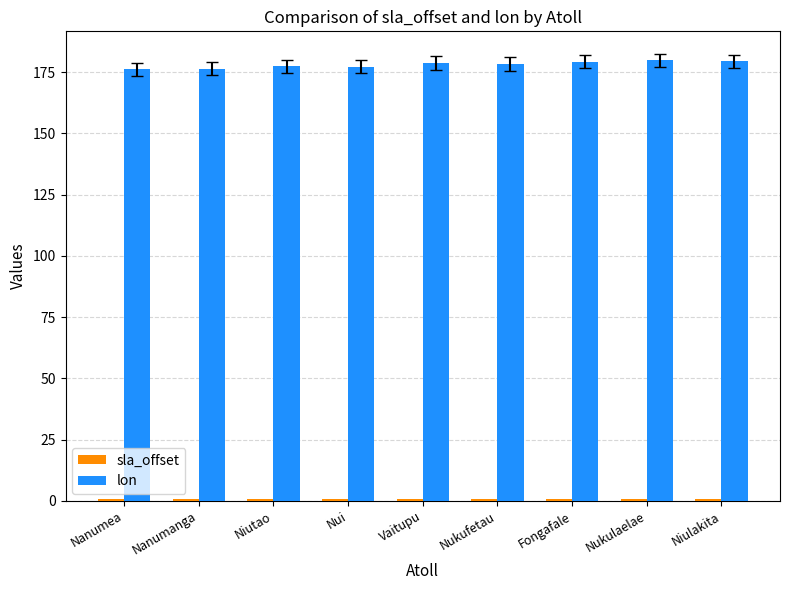

The lon series shows 86.4 at Niulakita. True or false?

False